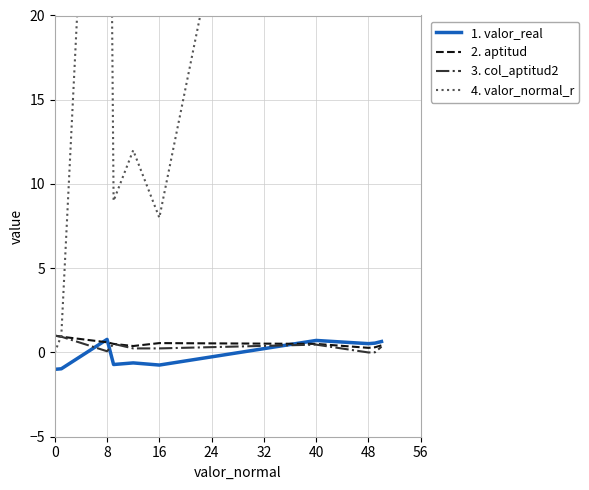

In 2. aptitud, how many points are higher than both neighbors (excluding endpoints)?

1